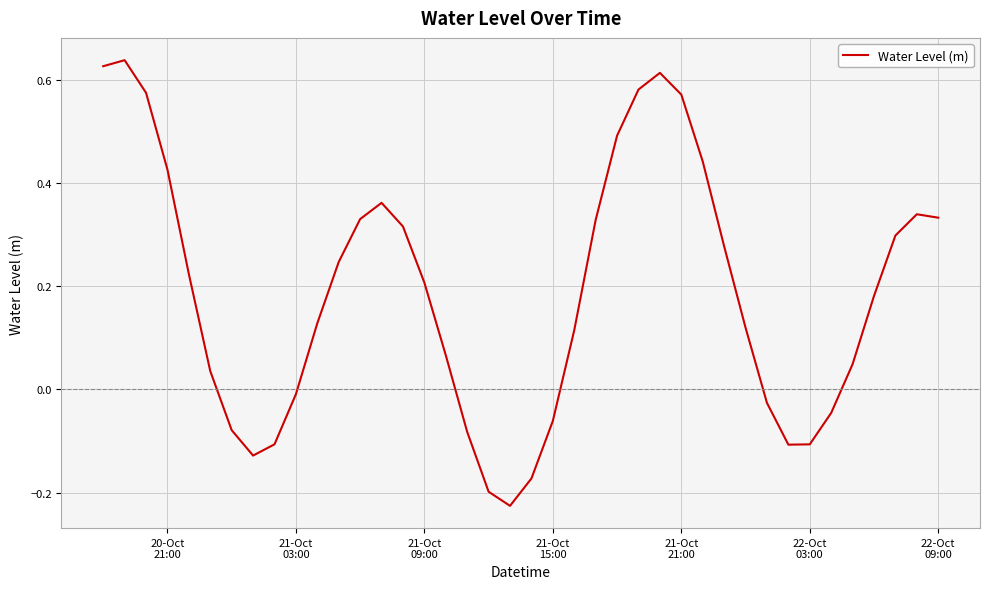

What is the difference between the maximum and minimum values?

0.9